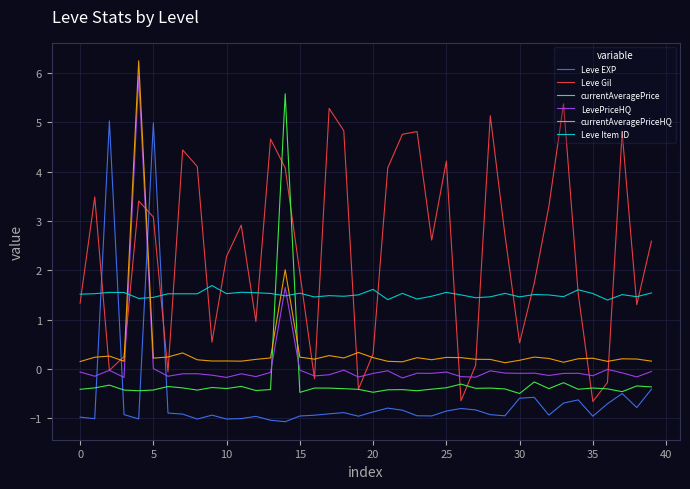

What is the greatest value displayed?

6.2